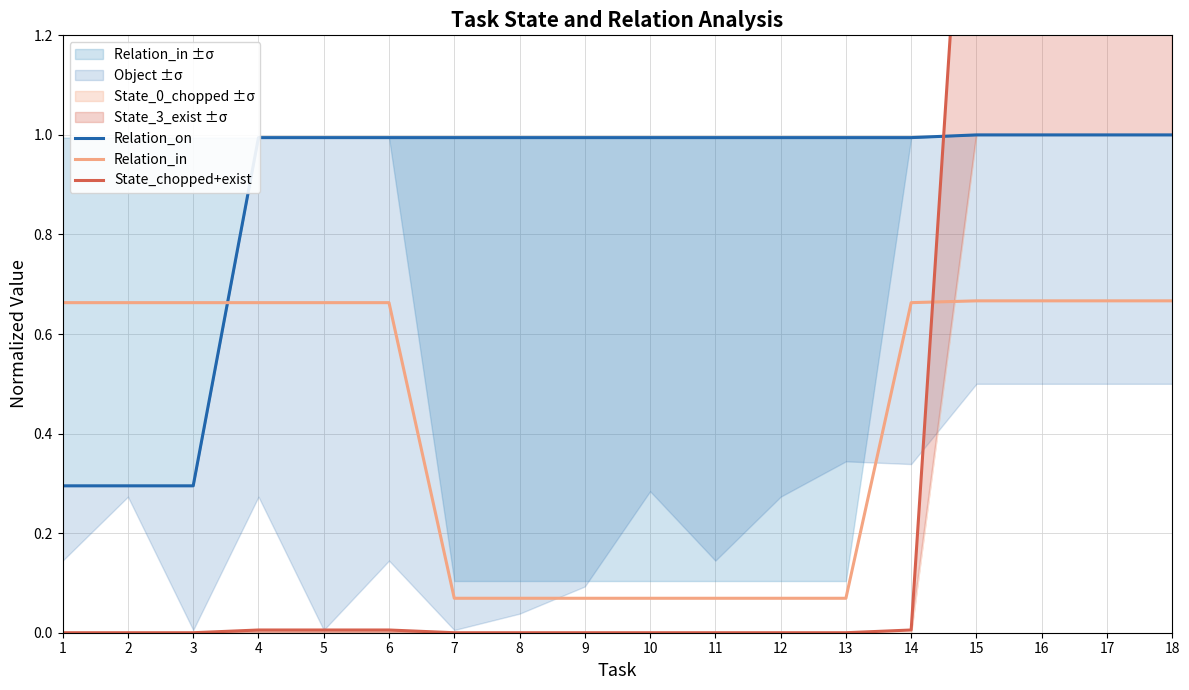

What is the total value across all series at 1?

1.0